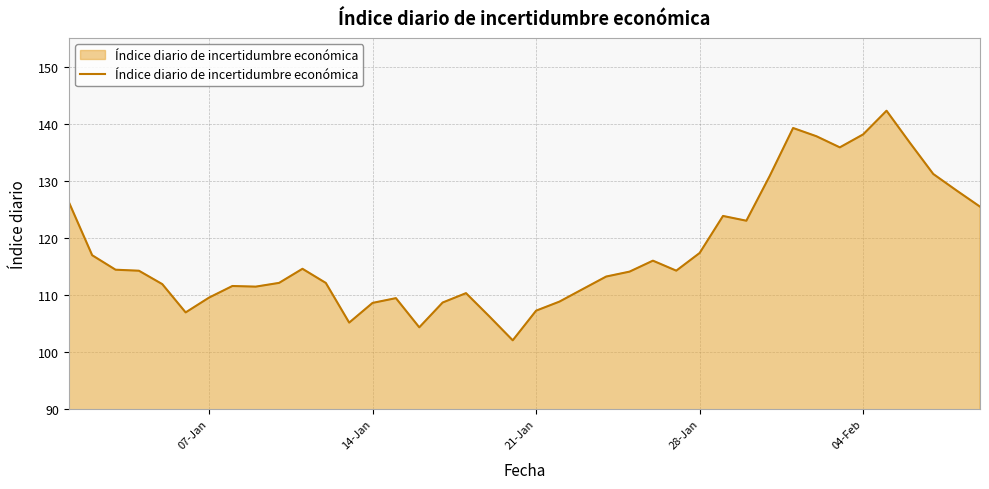

Does the chart display data point markers on the line(s)?

No